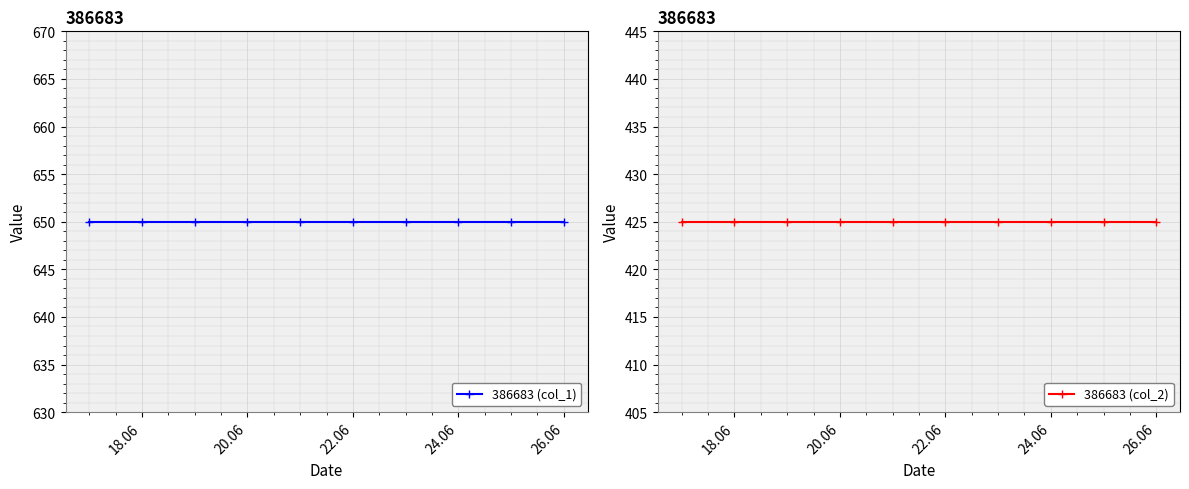

What position from the left is 22.06?

6